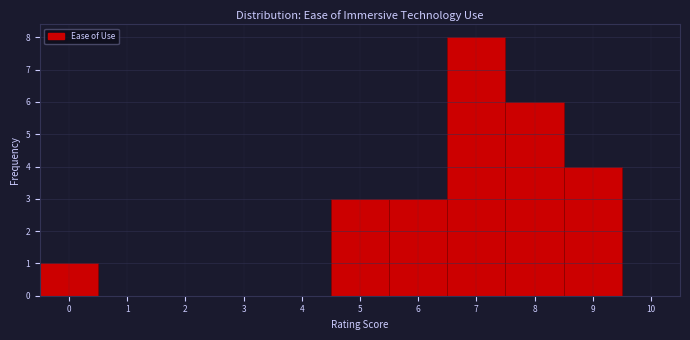

What is the height of the bar covering 6.5 to 7.5 on the x-axis? The values are not printed on the chart, so give them approximately, as read against the axis.

8